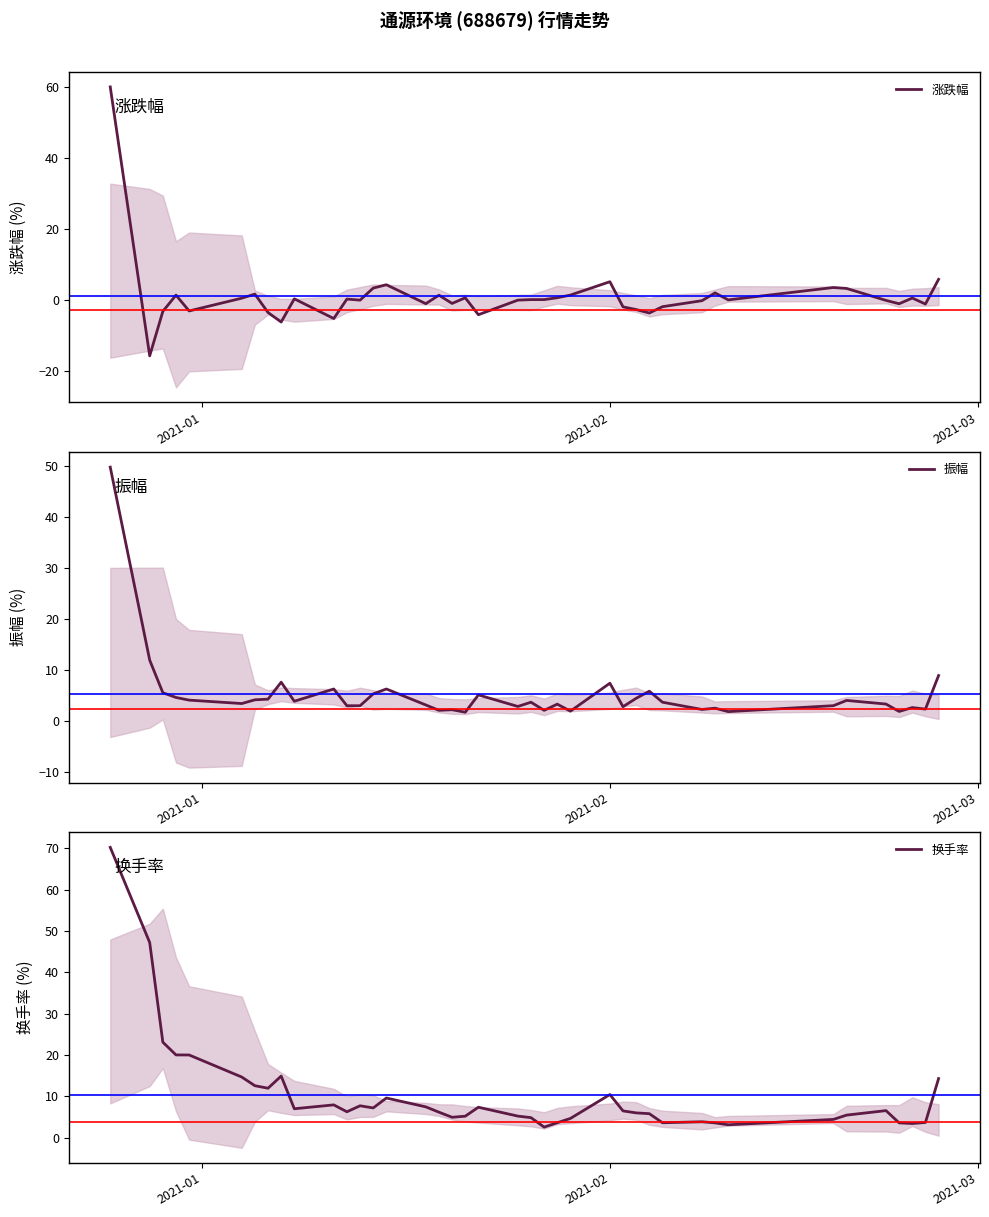

What is the lowest value of the 涨跌幅 series?

-15.9